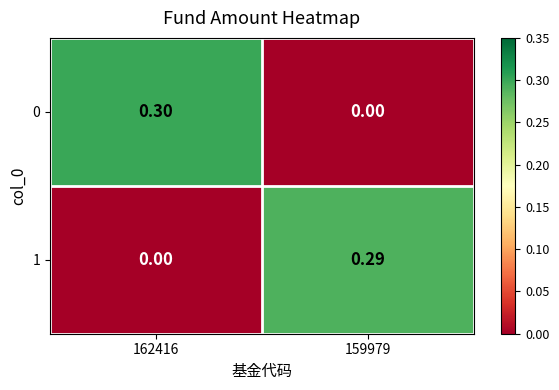

Is the value of 1 at 162416 greater than the value of 0 at 162416?

No